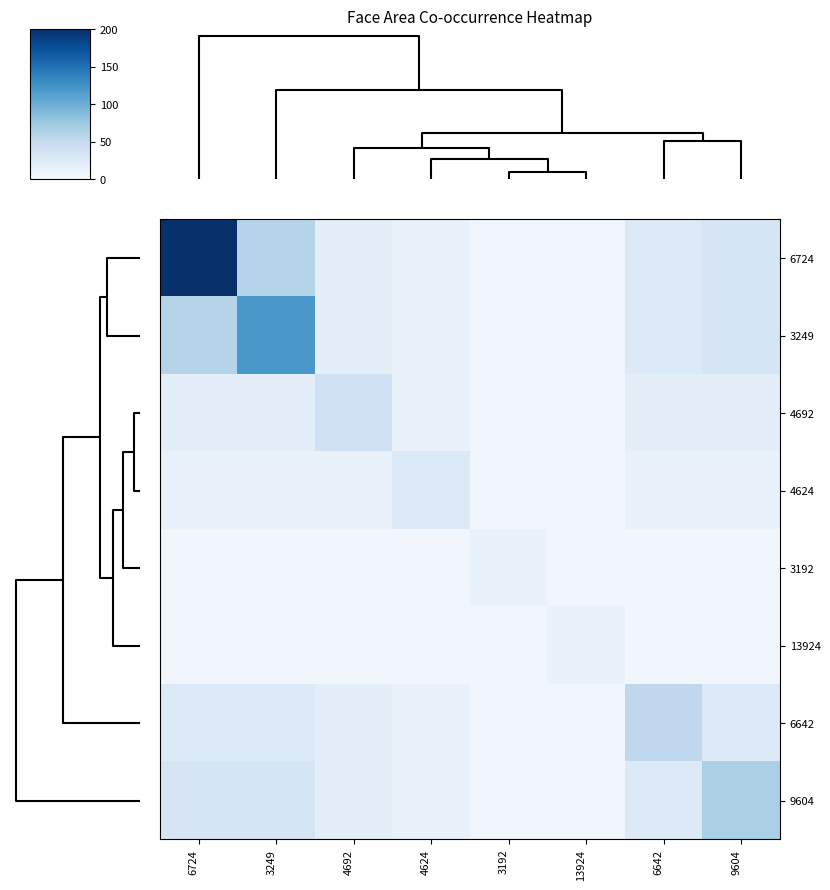

Reading left to right, list all the values displayed in this chart.

6724: 6724=200.0	3249=60.0	4692=20.0	4624=13.3	3192=6.7	13924=6.7	6642=26.7	9604=33.3
3249: 6724=60.0	3249=120.0	4692=20.0	4624=13.3	3192=6.7	13924=6.7	6642=26.7	9604=33.3
4692: 6724=20.0	3249=20.0	4692=40.0	4624=13.3	3192=6.7	13924=6.7	6642=20.0	9604=20.0
4624: 6724=13.3	3249=13.3	4692=13.3	4624=26.7	3192=6.7	13924=6.7	6642=13.3	9604=13.3
3192: 6724=6.7	3249=6.7	4692=6.7	4624=6.7	3192=13.3	13924=6.7	6642=6.7	9604=6.7
13924: 6724=6.7	3249=6.7	4692=6.7	4624=6.7	3192=6.7	13924=13.3	6642=6.7	9604=6.7
6642: 6724=26.7	3249=26.7	4692=20.0	4624=13.3	3192=6.7	13924=6.7	6642=53.3	9604=26.7
9604: 6724=33.3	3249=33.3	4692=20.0	4624=13.3	3192=6.7	13924=6.7	6642=26.7	9604=66.7